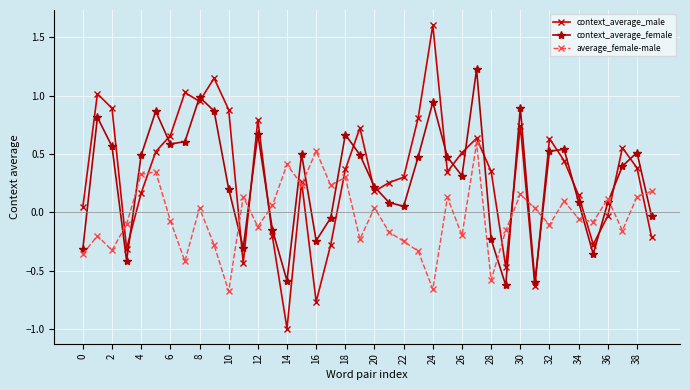

In context_average_male, how many points are higher than both neighbors (excluding endpoints)?

11